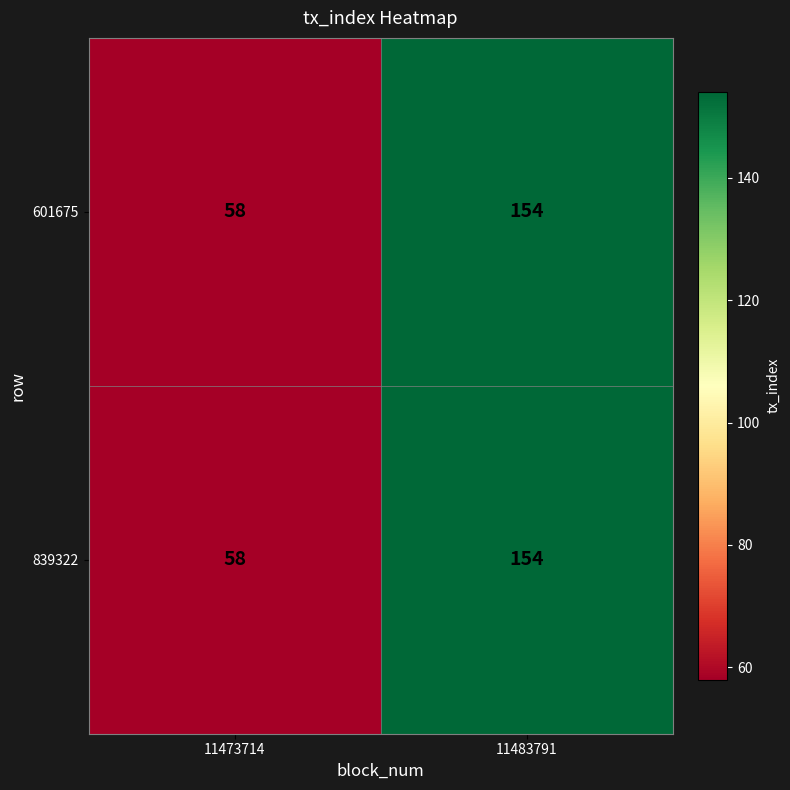

The 839322 series shows 154 at 11483791. True or false?

True